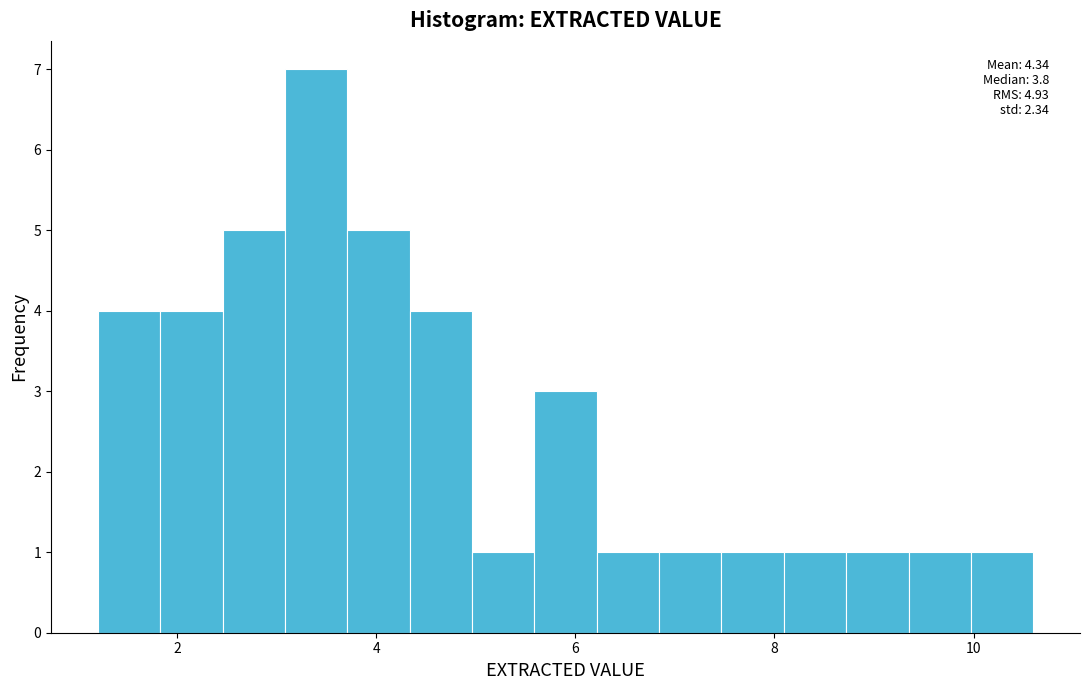

Read against the x-axis, roughly where is the centre of the tallest bar?

3.4